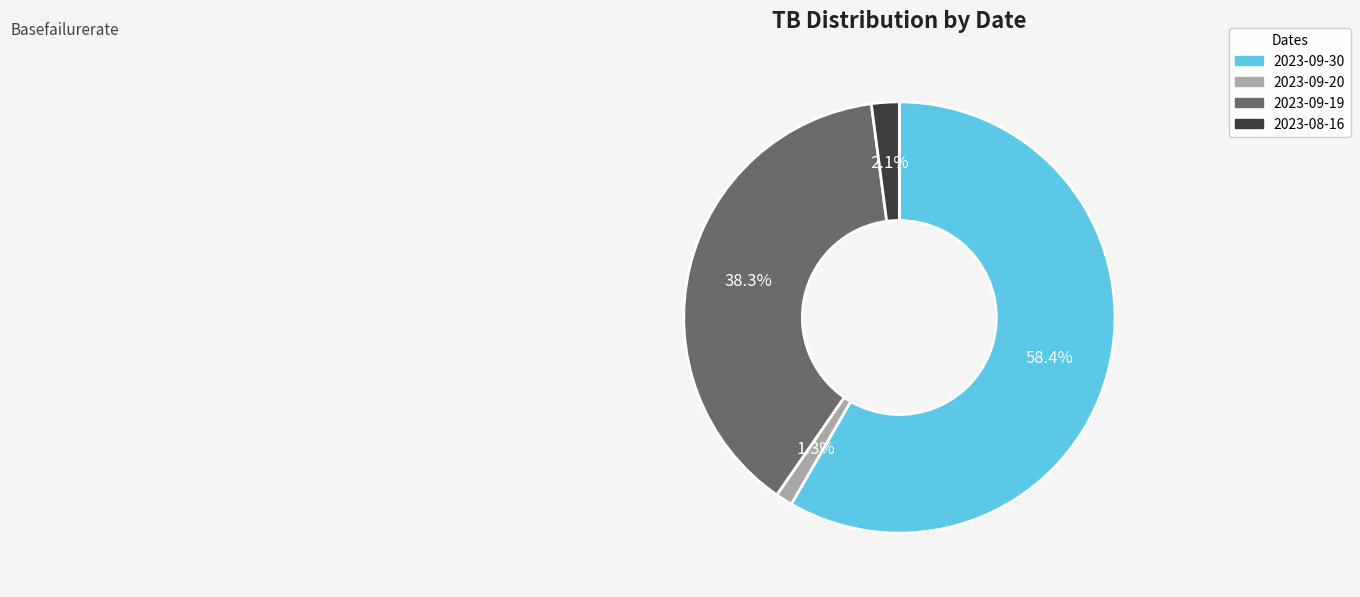

Which slice is the largest?

2023-09-30